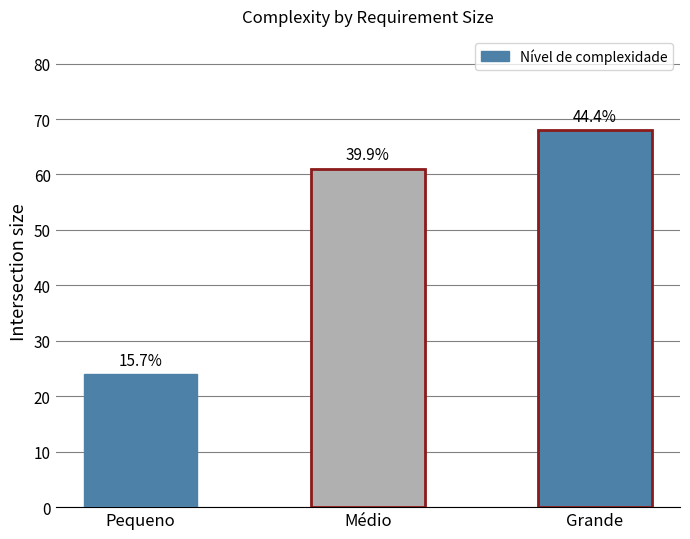

Rank the categories by value from highest to lowest.

Grande, Médio, Pequeno